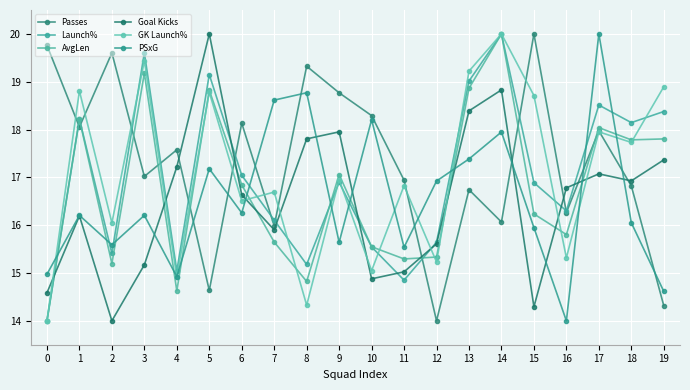

What are all the series names shown in the legend?

Passes, Launch%, AvgLen, Goal Kicks, GK Launch%, PSxG